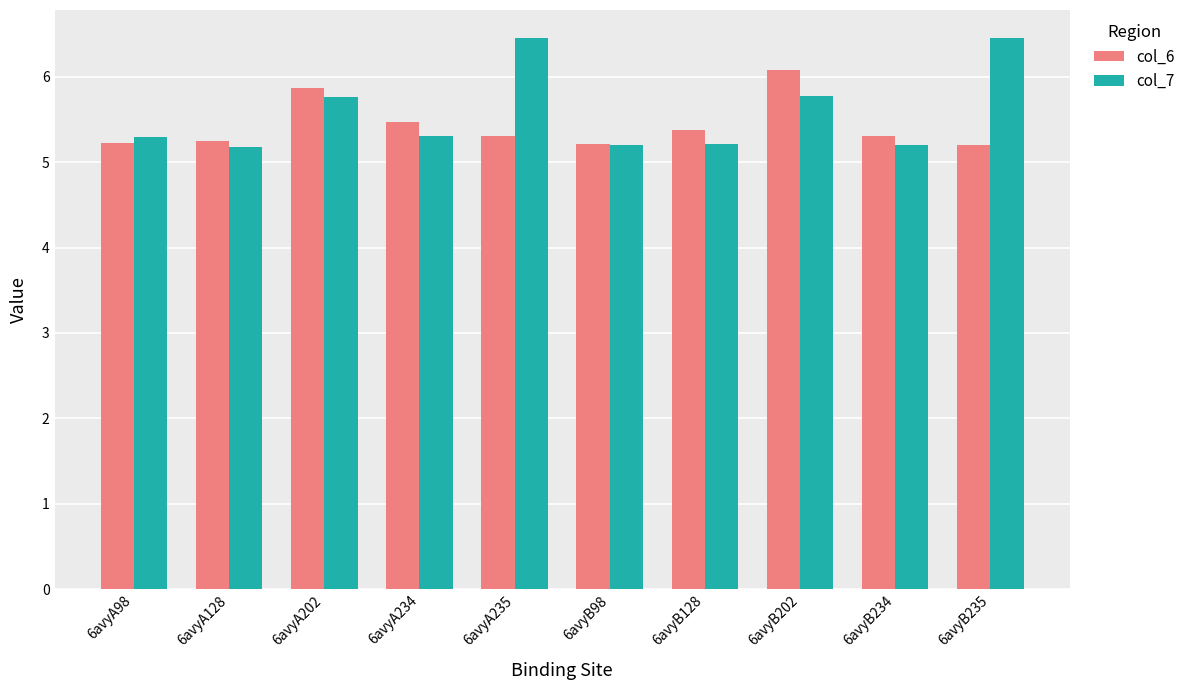

What is the value of the col_6 bar at the 6th from the left?

5.2